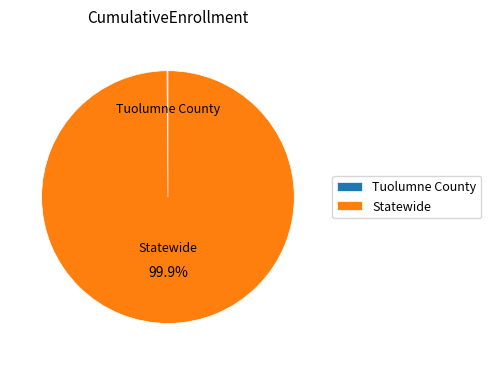

Which slice is the largest?

Statewide